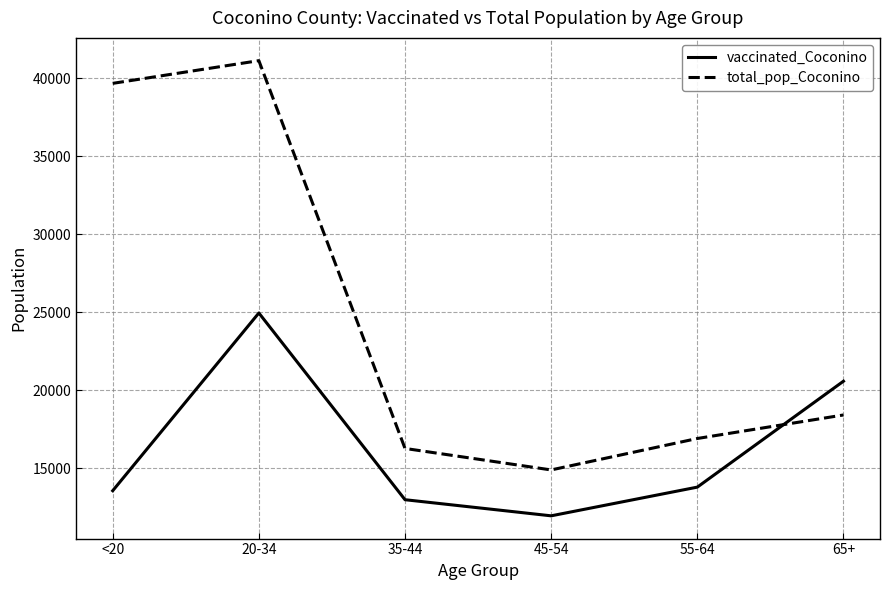

What is the highest value of the total_pop_Coconino series?

41141